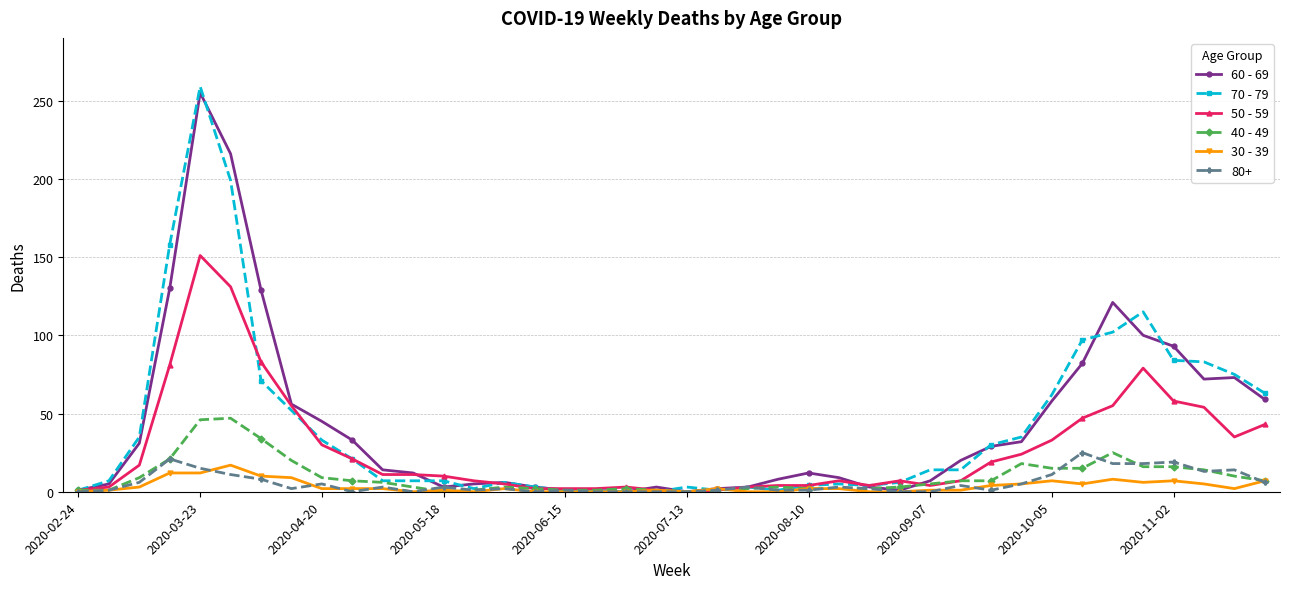

Which series has the widest spread of values?

70 - 79